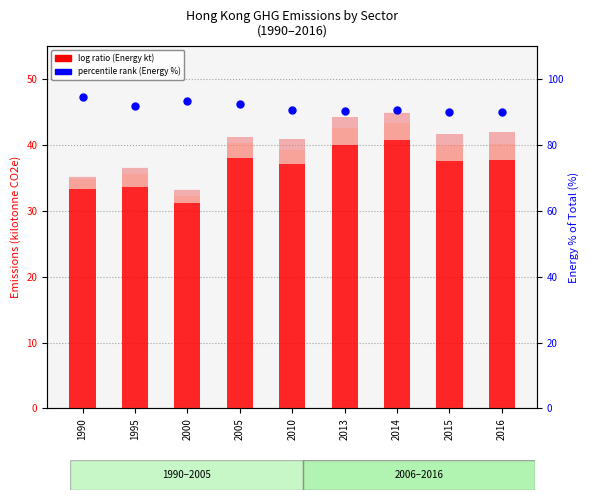

Which series has the largest total across all categories?

Energy % of total